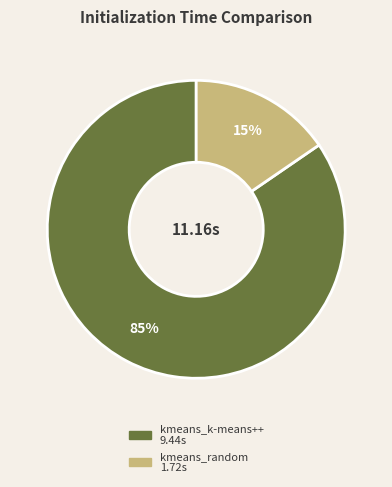

Count the number of slices in the pie.

2